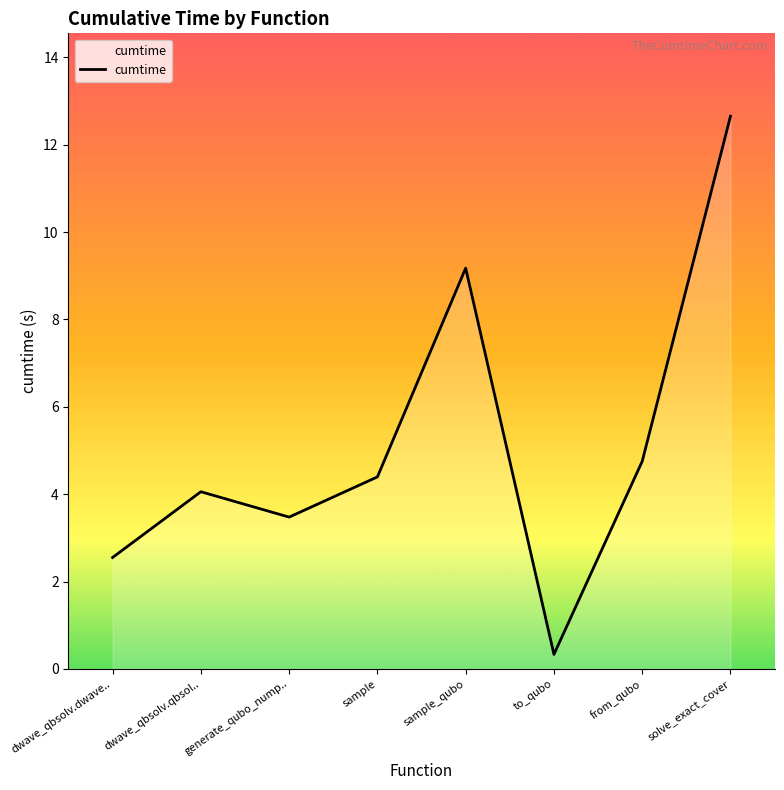

Approximately how many times larger is the value at from_qubo compared to dwave_qbsolv.dwave..?

1.9